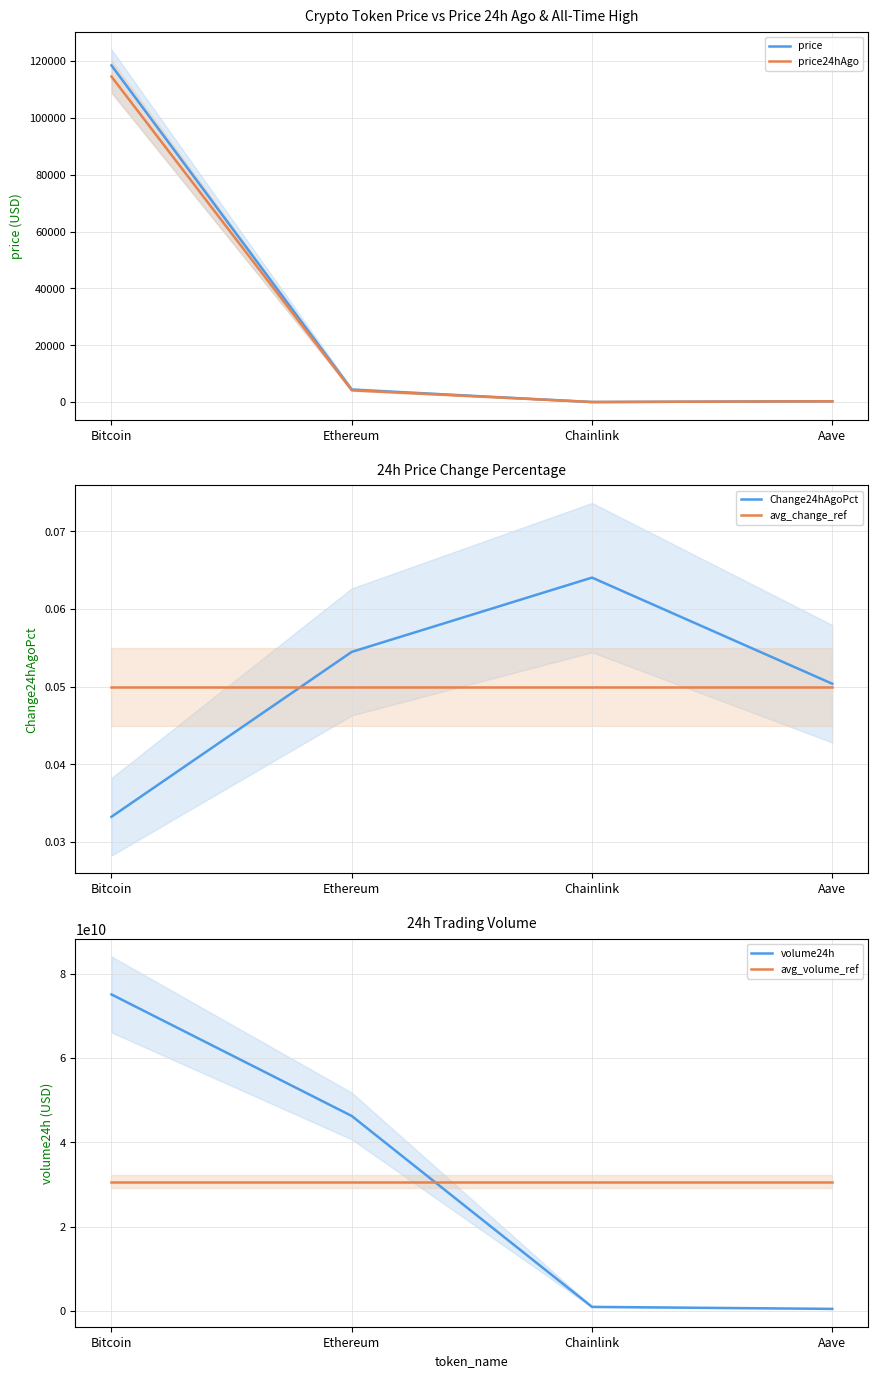

What is the total value across all series at Bitcoin?

105799006842.8